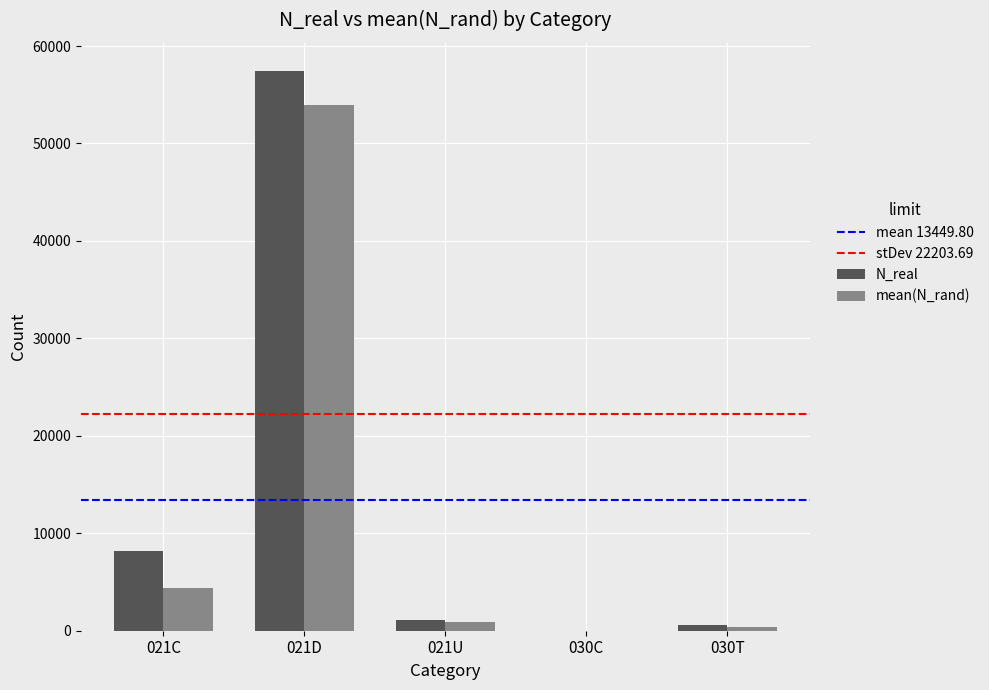

Reading left to right, list all the values displayed in this chart.

N_real: 021C=8169.0	021D=57457.0	021U=1083.0	030C=0.0	030T=540.0
mean(N_rand): 021C=4416.1	021D=53985.8	021U=939.8	030C=10.5	030T=362.0